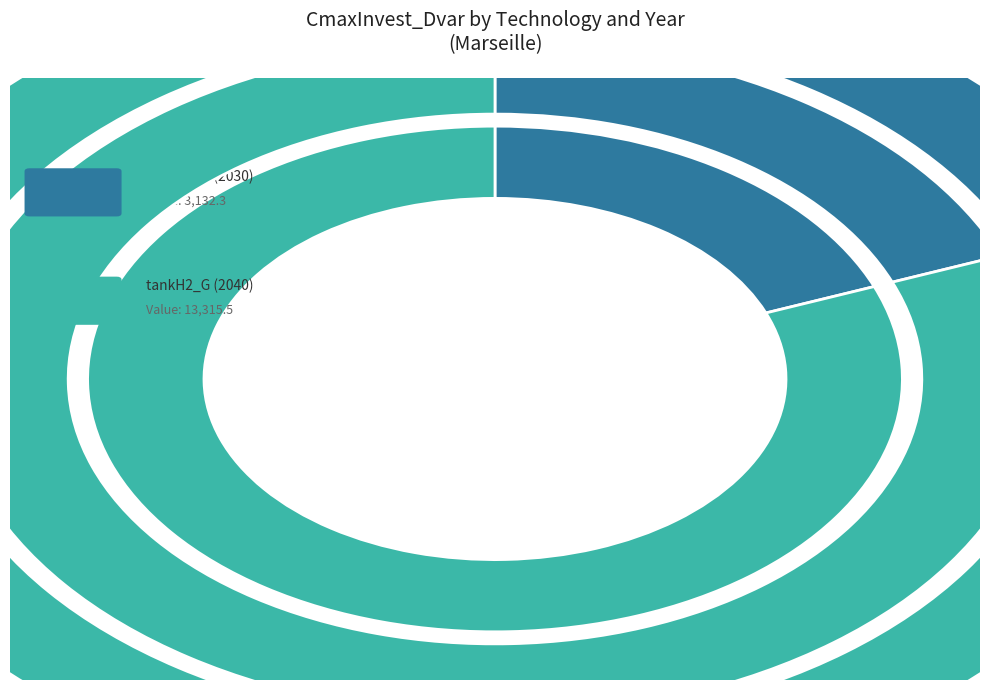

Which has a higher value, tankH2_G (2030) or tankH2_G (2040)?

tankH2_G (2040)